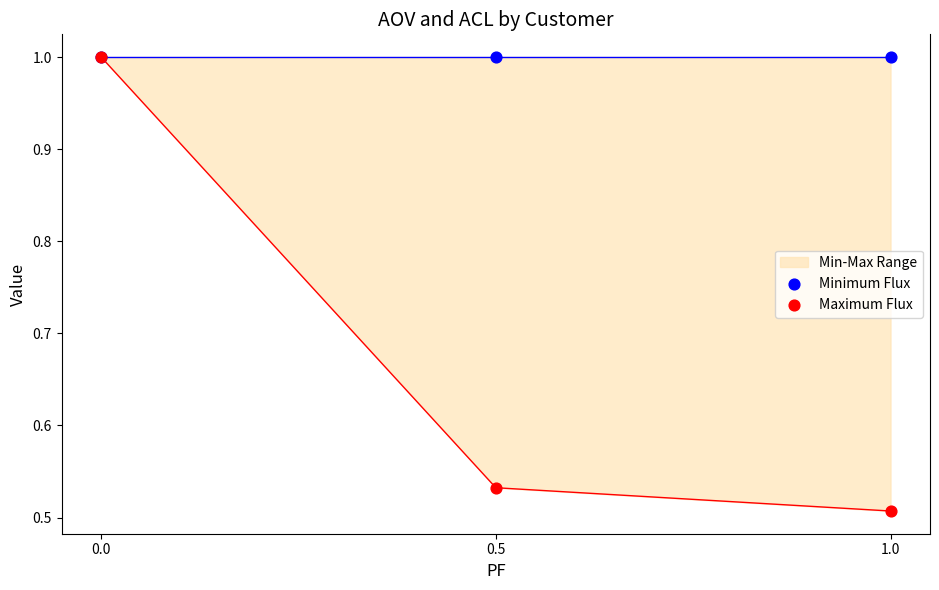

Which series contains the lowest Y value?

Maximum Flux